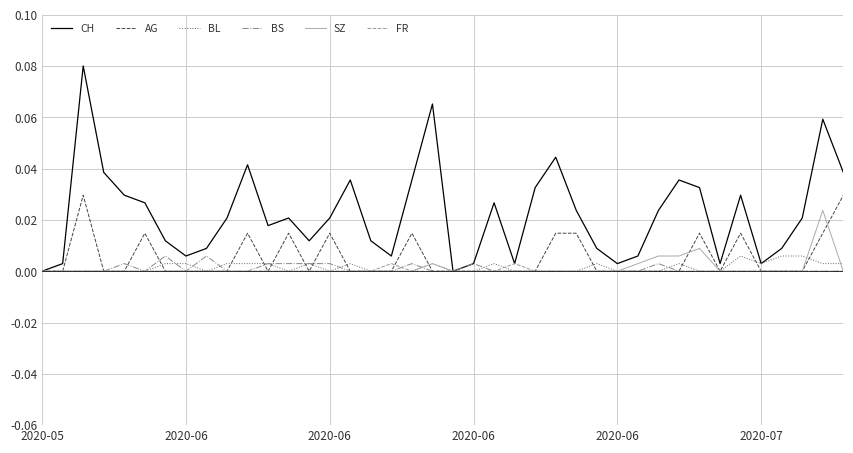

Which series has the largest range (max minus min)?

CH